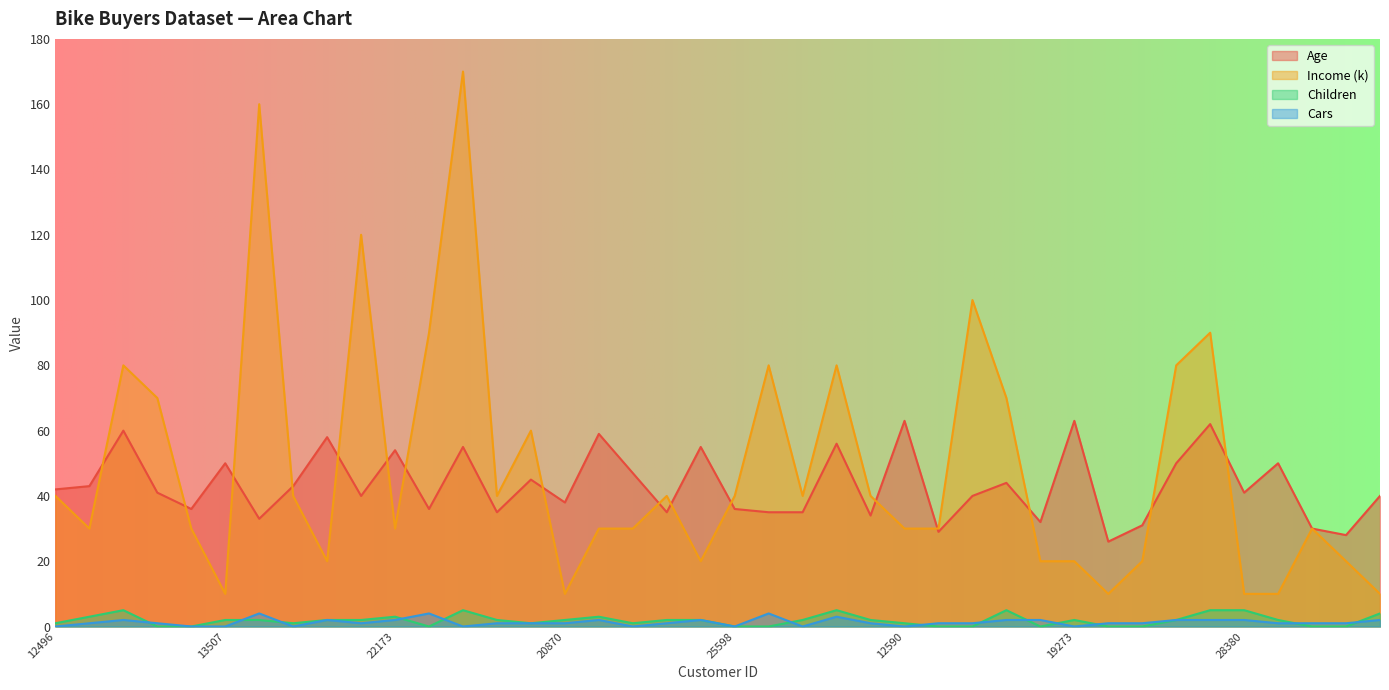

Does the chart display data point markers on the line(s)?

No